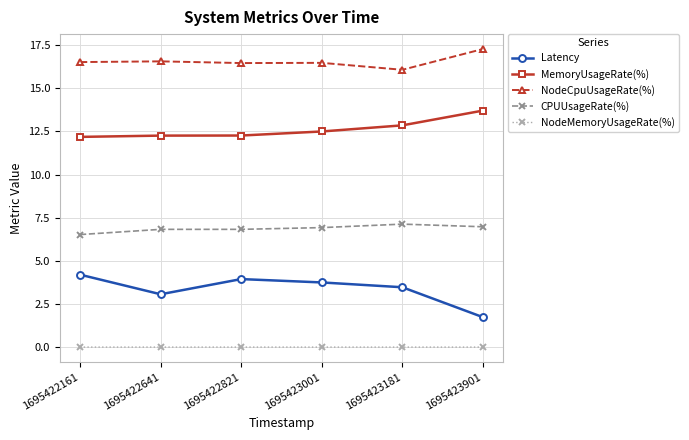

At how many categories does at least one series exceed 3?

6